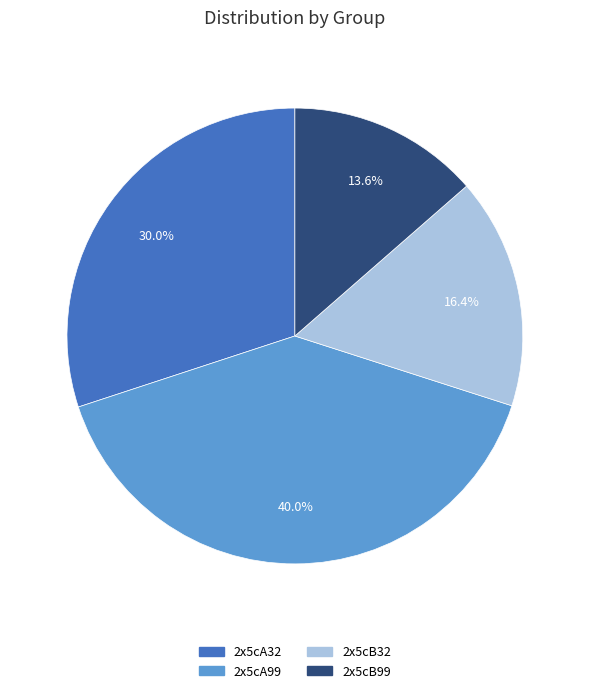

True or false: 2x5cB32 accounts for 7% of the total.

False